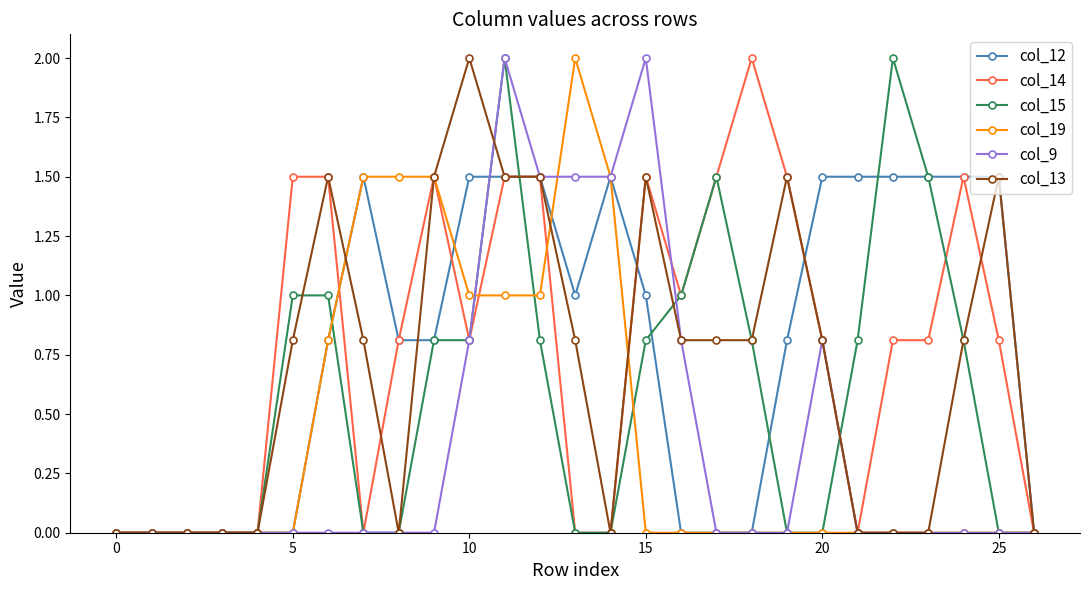

True or false: col_13 has more than 0 interior local peaks.

True